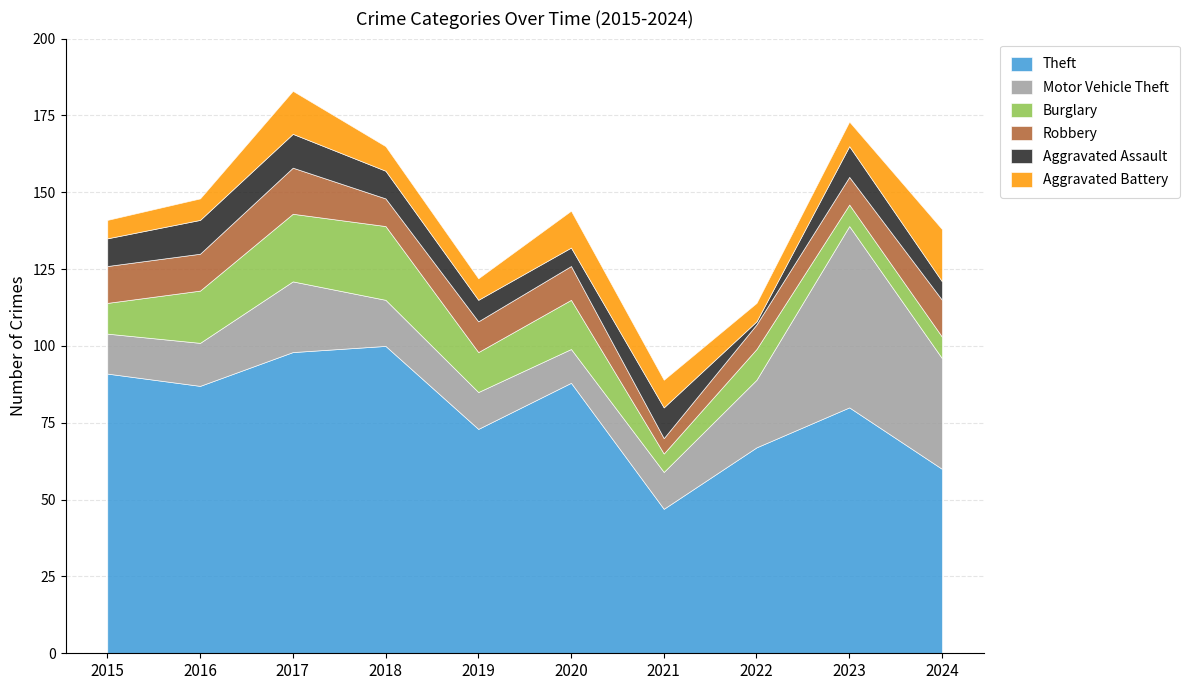

At which category does the chart reach its peak across all series?

2018